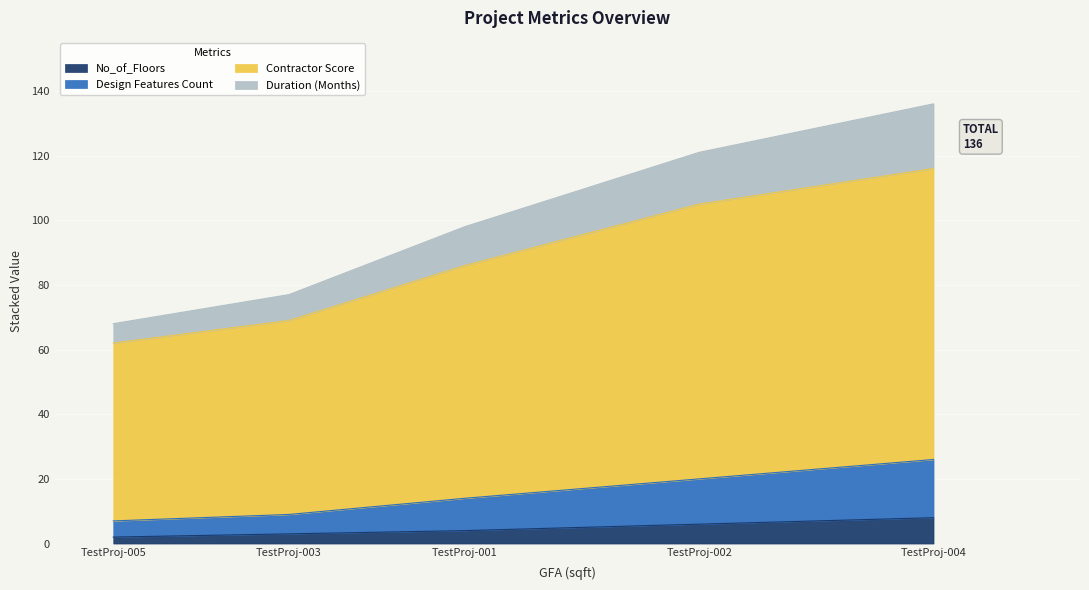

What are all the series names shown in the legend?

No_of_Floors, Design Features Count, Contractor Score, Duration (Months)